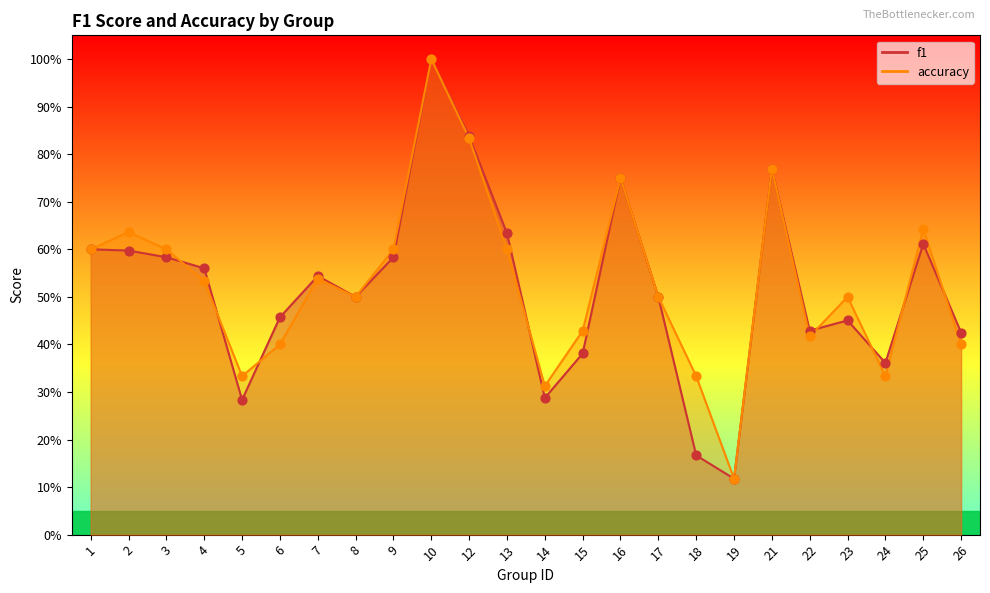

At which category is the sum across all series the highest?

10